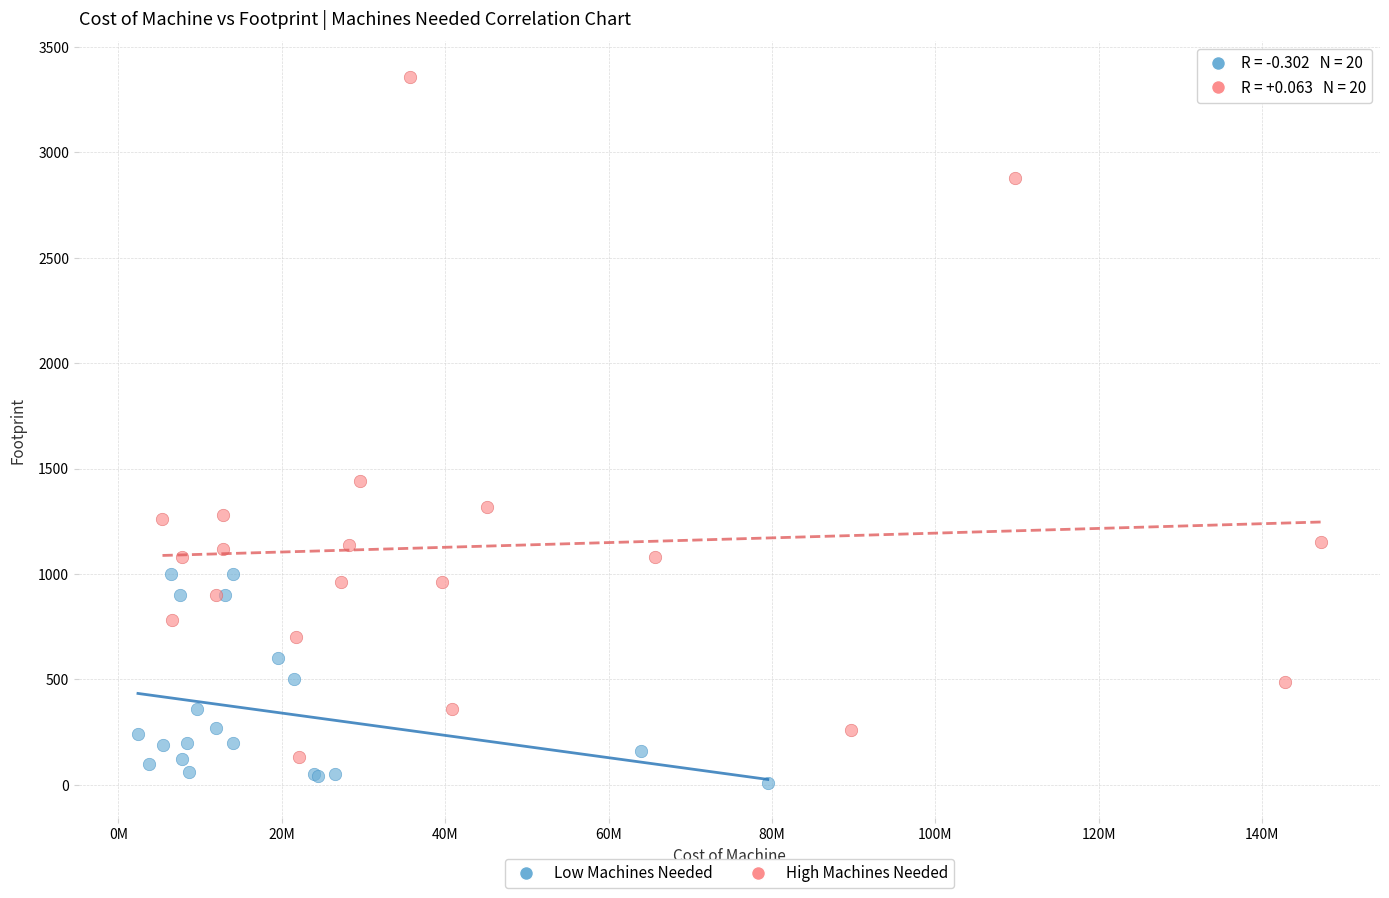

Which series reaches the maximum Y coordinate?

High Machines Needed